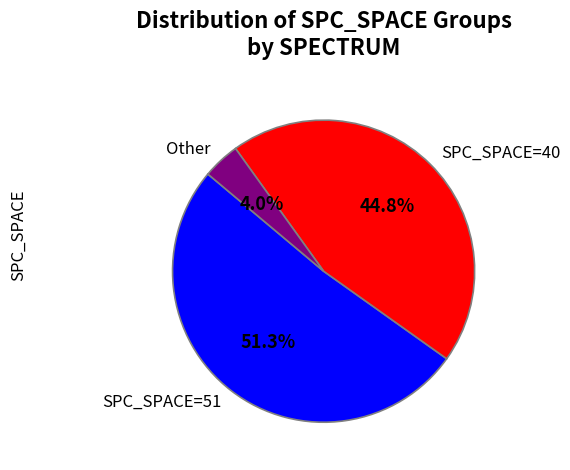

Which slice represents more than half of the pie?

SPC_SPACE=51